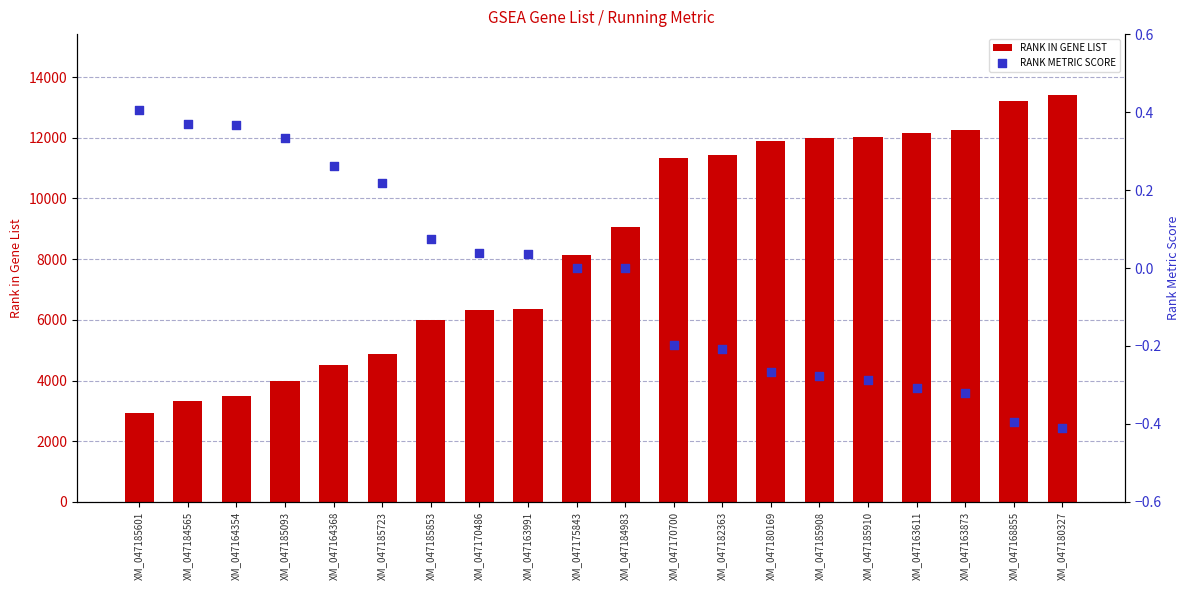

At how many categories does at least one series exceed 3581?

17